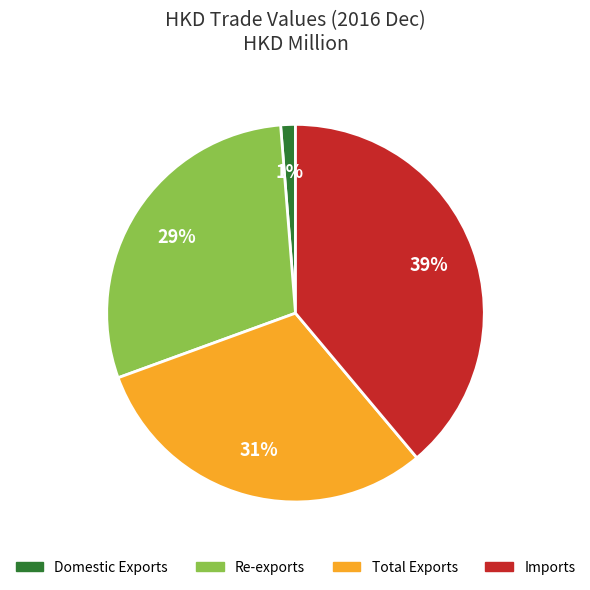

Rank the categories by value from highest to lowest.

Imports, Total Exports, Re-exports, Domestic Exports